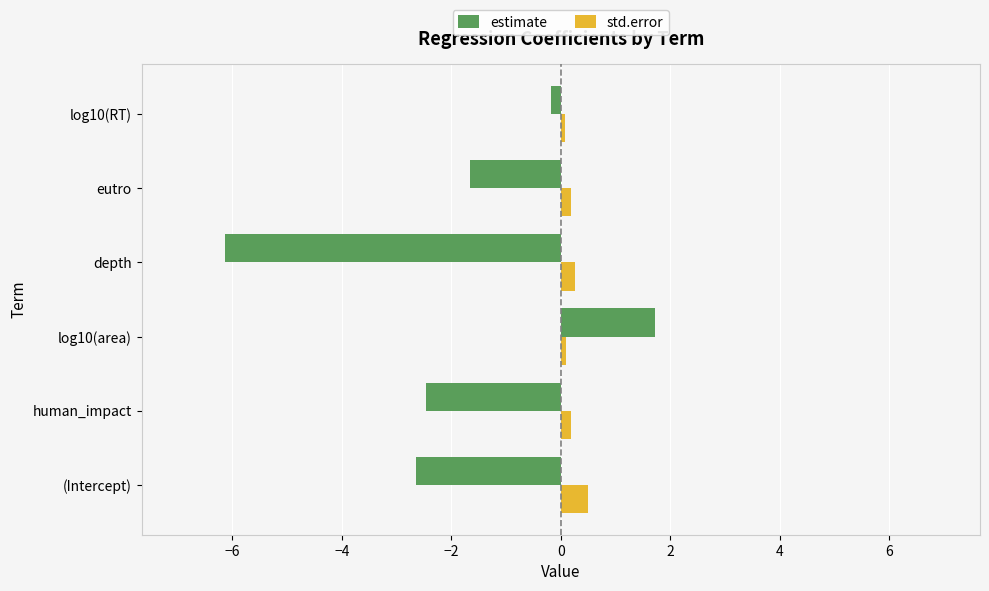

At how many categories does at least one series exceed -2?

6